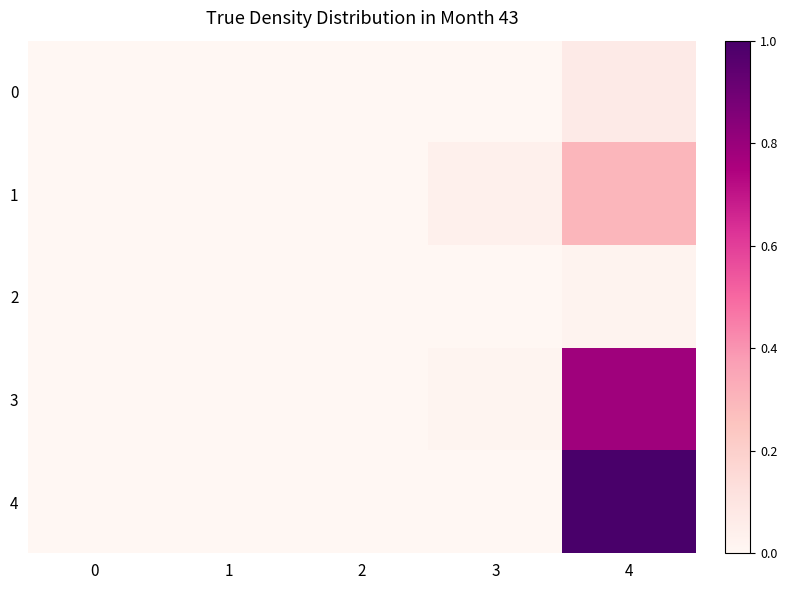

Reading right to left, what are all the values shown in this chart?

row_0: 0.1	0.0	0.0	0.0	0.0
row_1: 0.3	0.0	0.0	0.0	0.0
row_2: 0.0	0.0	0.0	0.0	0.0
row_3: 0.8	0.0	0.0	0.0	0.0
row_4: 1.0	0.0	0.0	0.0	0.0